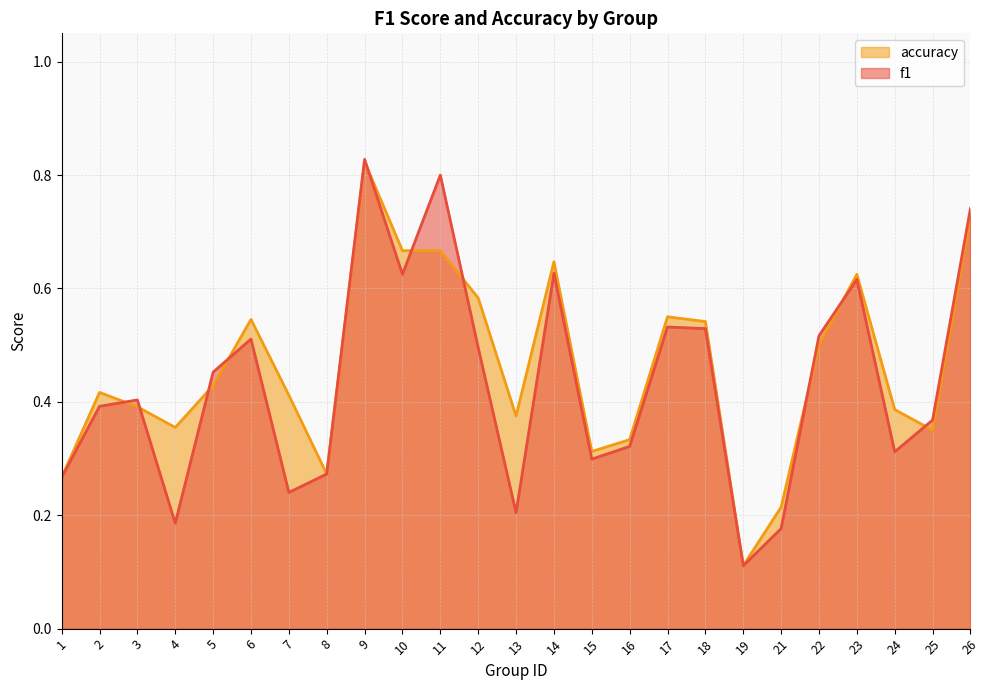

What is the sum of all accuracy values?

11.5